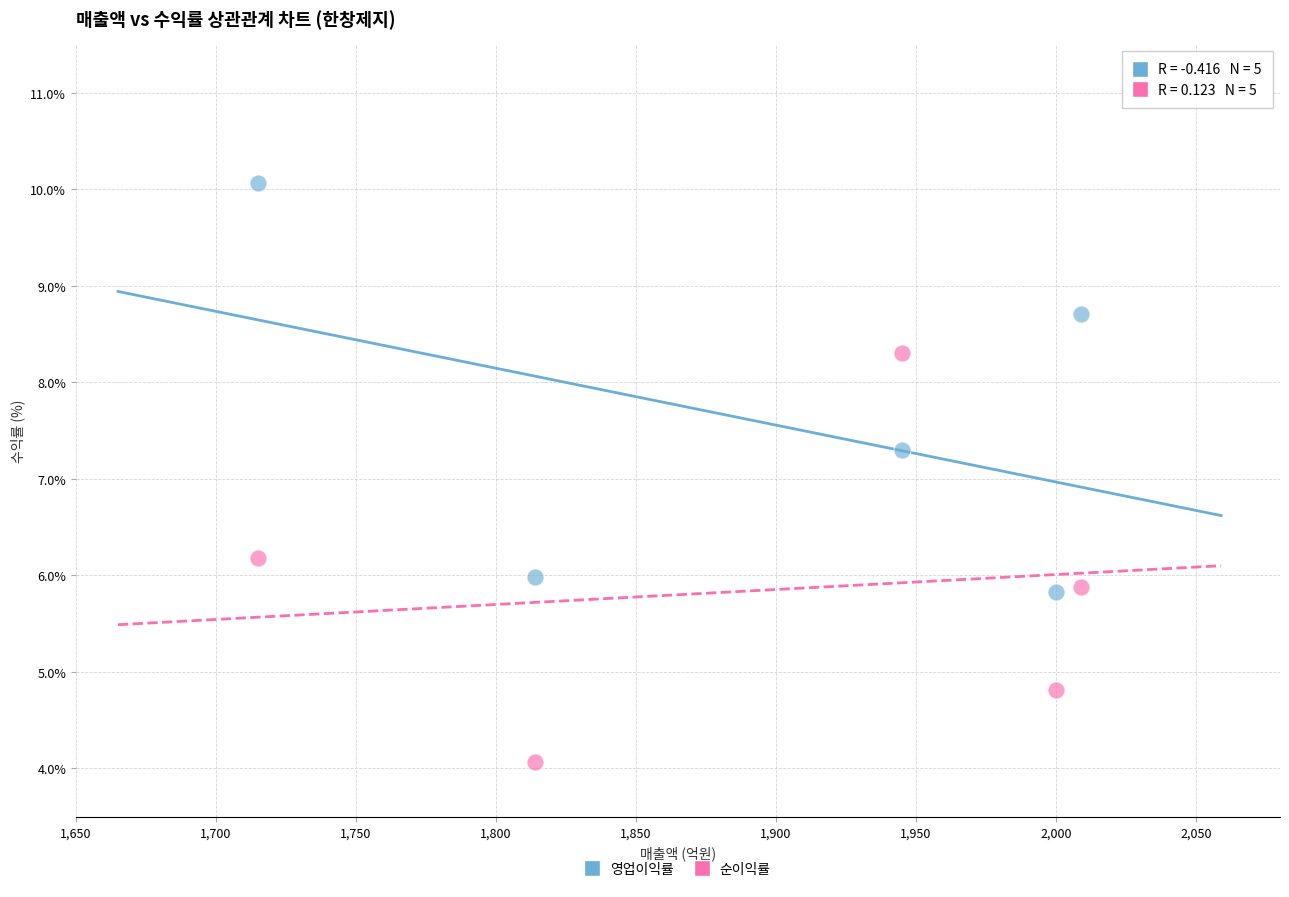

Which series contains the lowest Y value?

순이익률